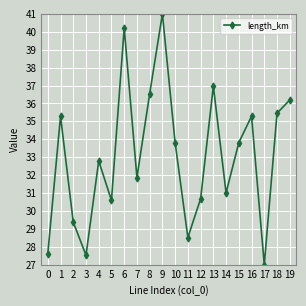

How many values are below 33?

10